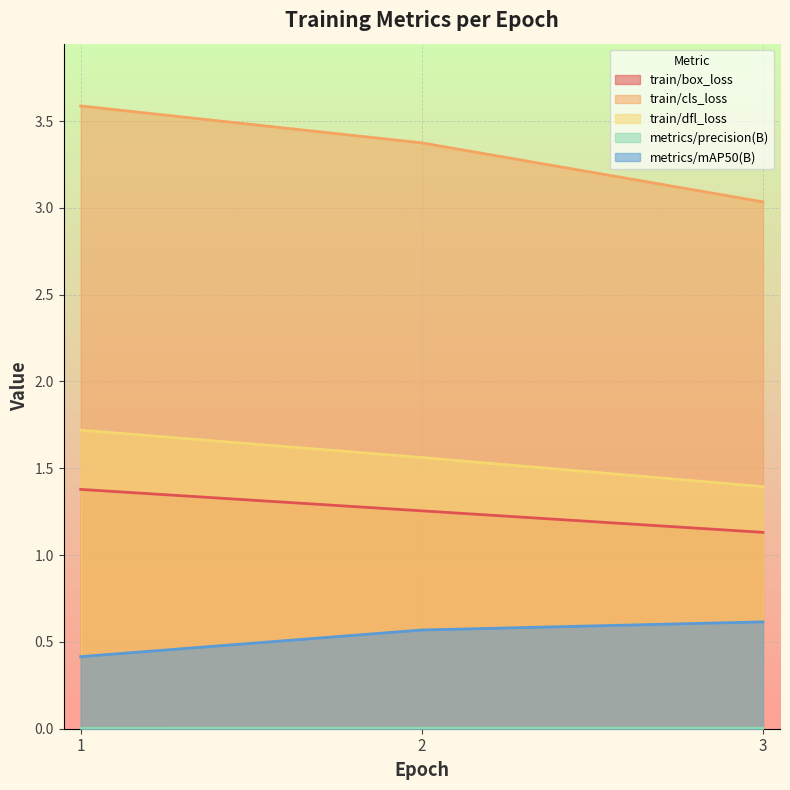

What is the value of the train/box_loss point at the 1st from the left?

1.4